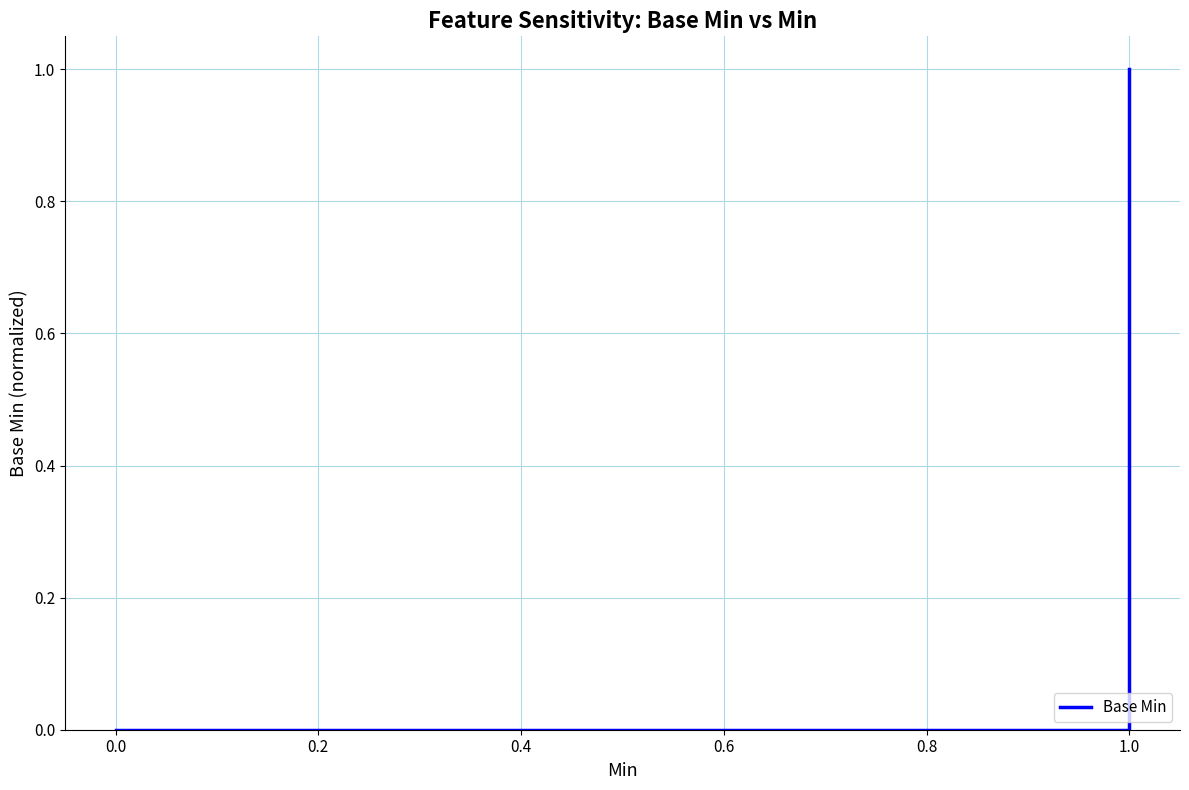

What is the sum of all values?

3.5